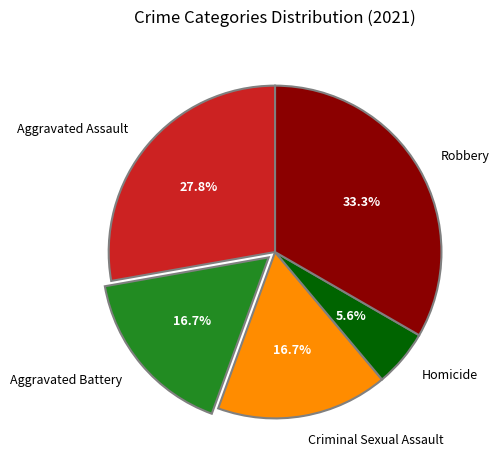

What percentage do Homicide and Robbery together represent?

38.9%